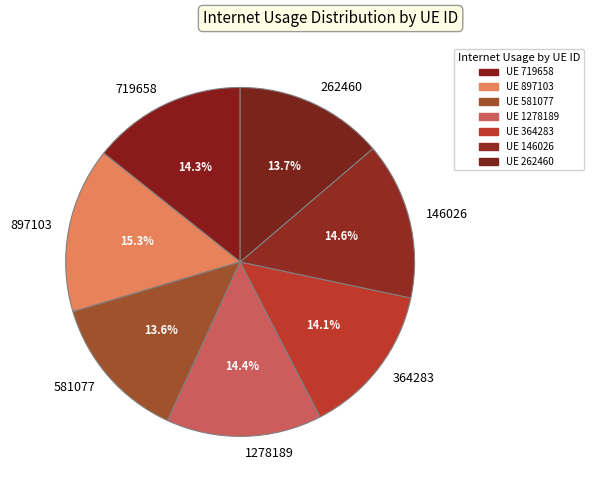

Is 364283 the majority of the pie?

No